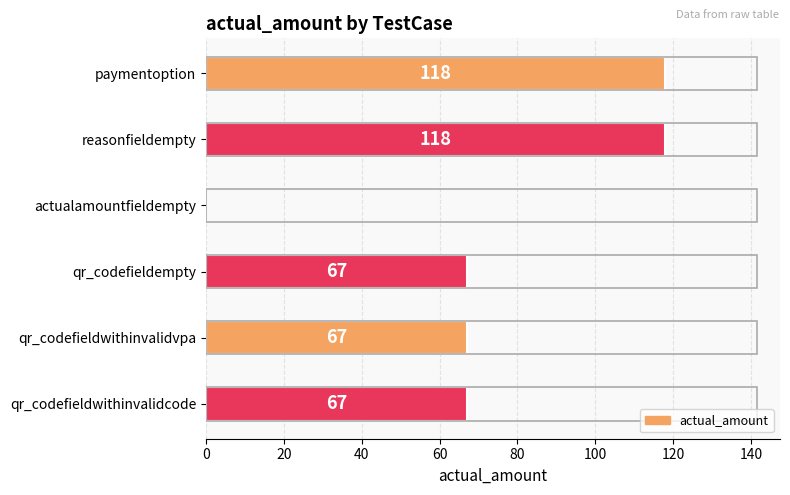

Reading top to bottom, list all the values displayed in this chart.

paymentoption=118	reasonfieldempty=118	actualamountfieldempty=0	qr_codefieldempty=67	qr_codefieldwithinvalidvpa=67	qr_codefieldwithinvalidcode=67